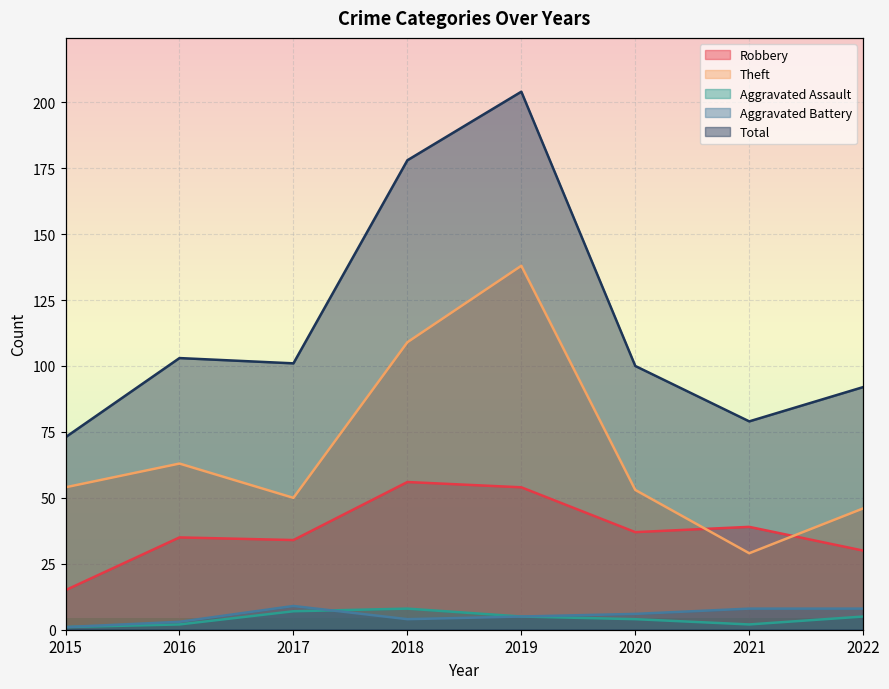

What is the difference between the highest and lowest values at 2017?

94